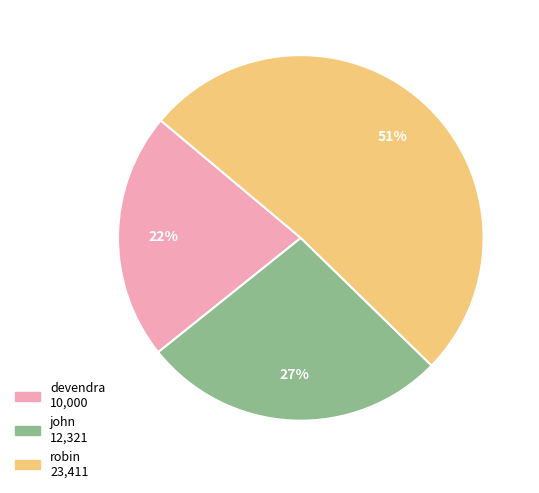

True or false: robin accounts for 43% of the total.

False